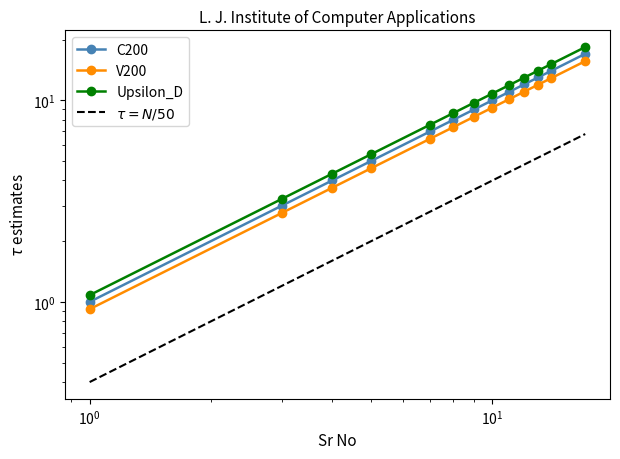

The C200 series shows 1.0 at 1. True or false?

True